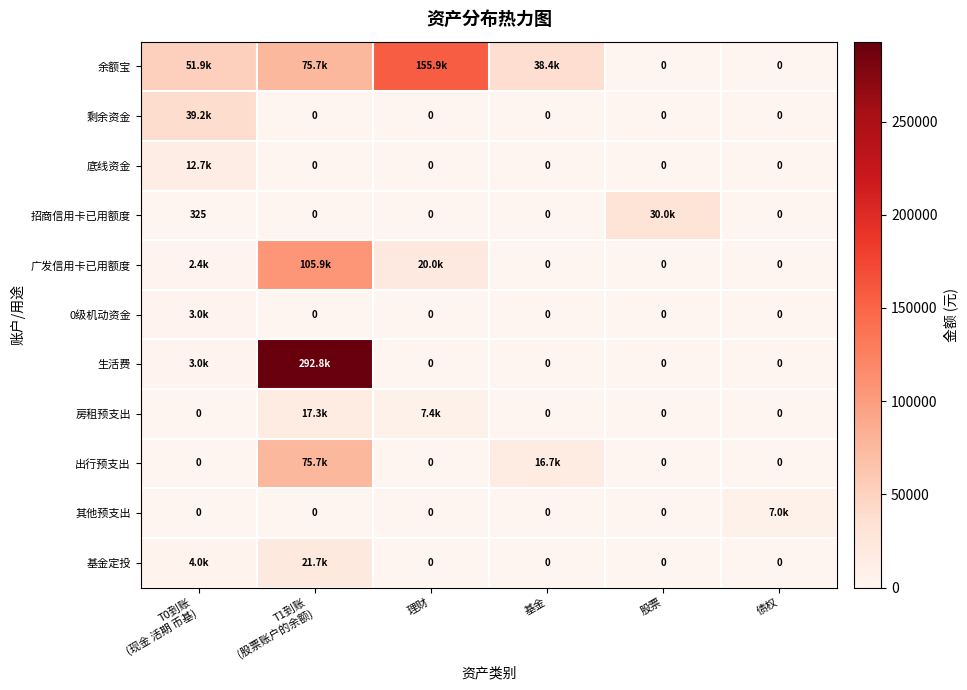

Which series changed the most between T0到账 (现金 活期 币基) and 理财?

余额宝